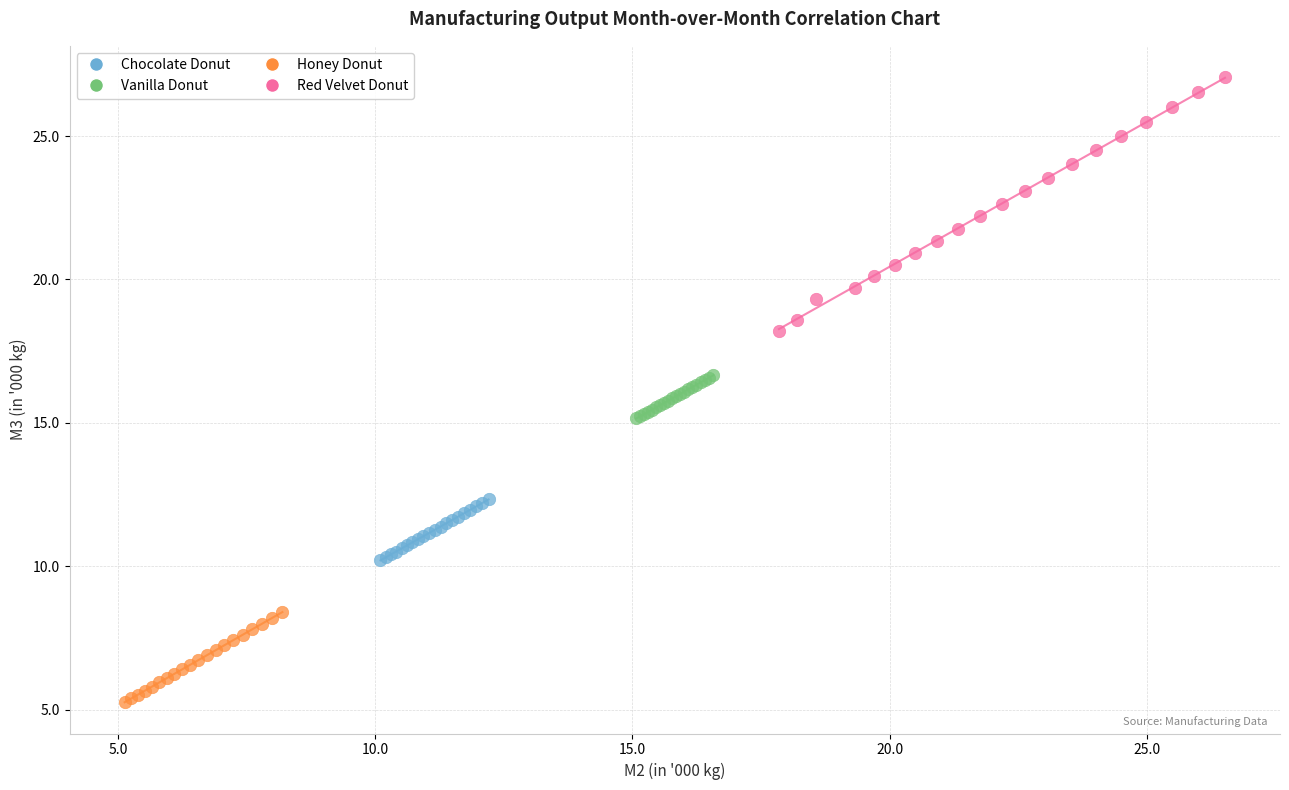

Which series has the largest Y range (max minus min)?

Red Velvet Donut